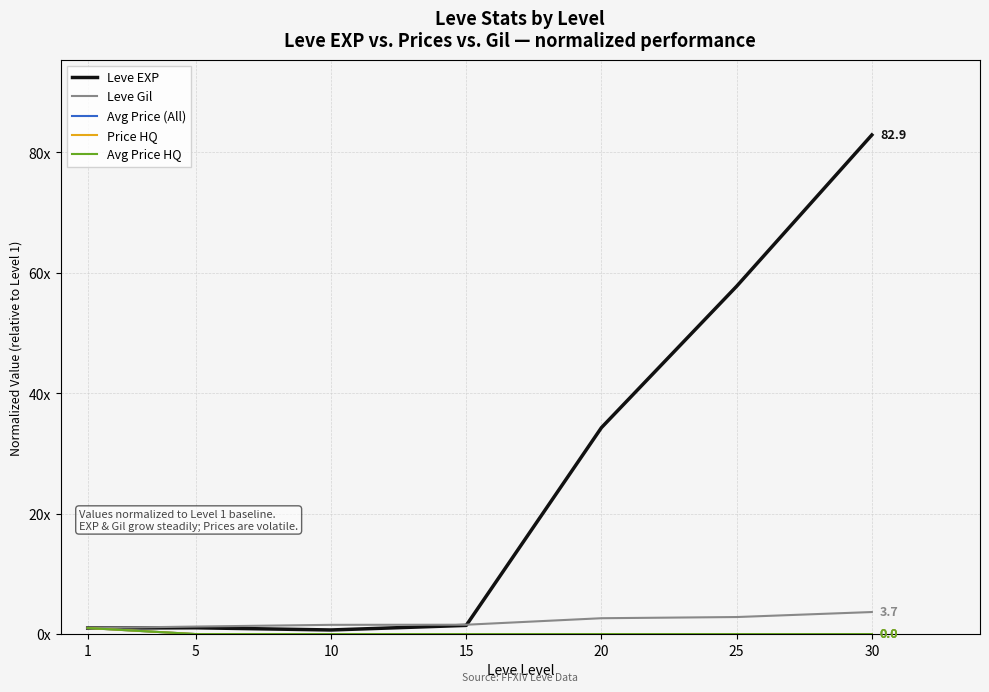

What are all the series names shown in the legend?

Leve EXP, Leve Gil, Avg Price (All), Price HQ, Avg Price HQ